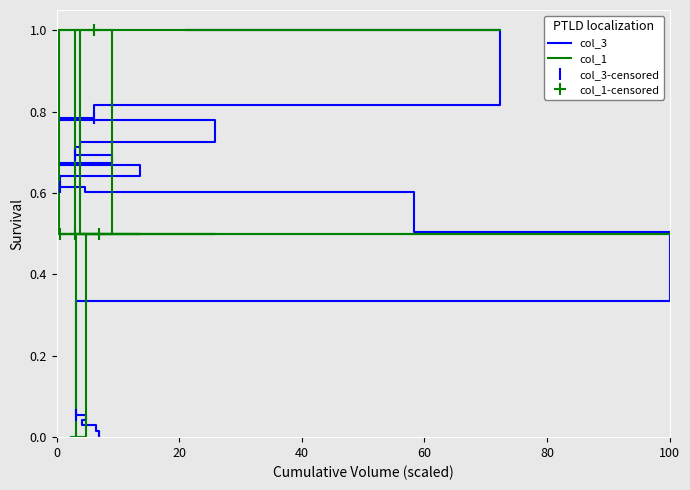

What is the average value of the col_3 series?

0.5